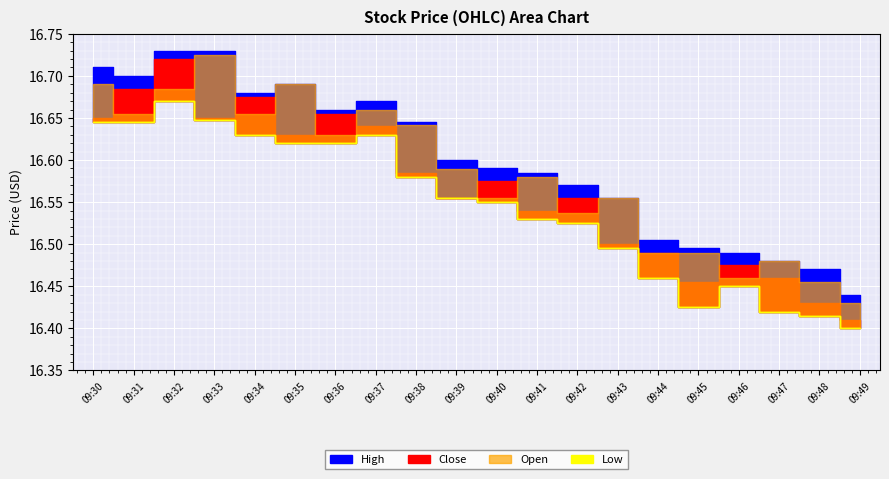

True or false: Open has more than 1 interior local peaks.

True